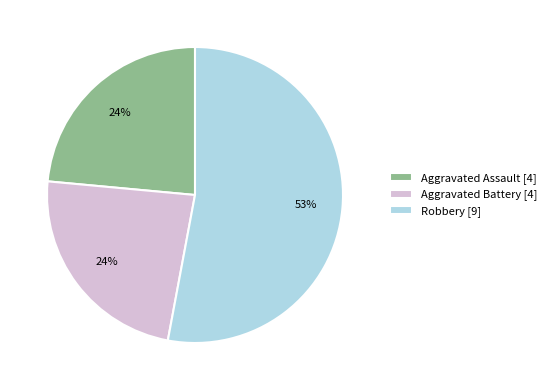

To the nearest percent, what portion does Aggravated Battery [4] represent?

24%